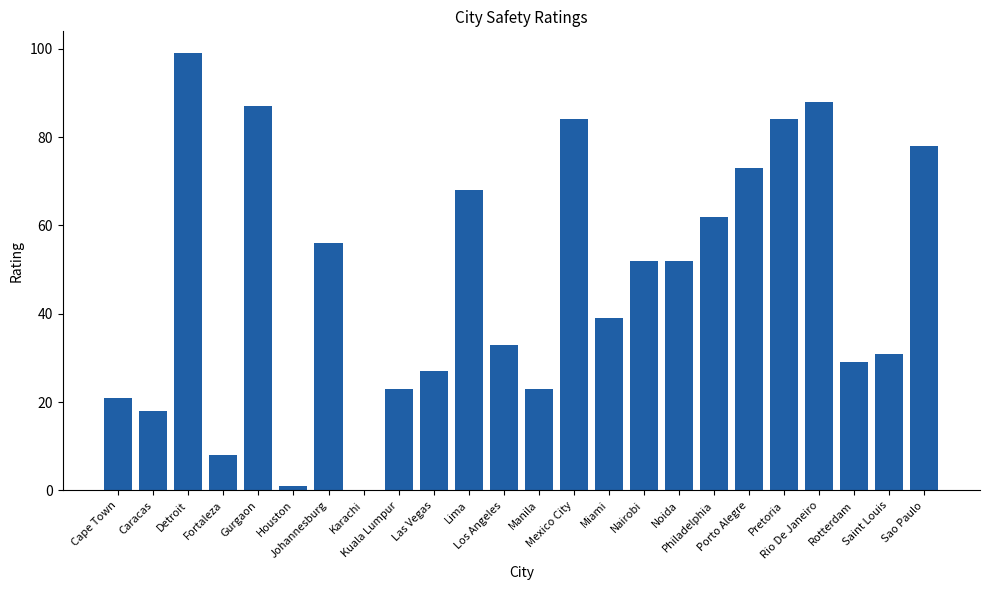

What is the sum of all values?

1136